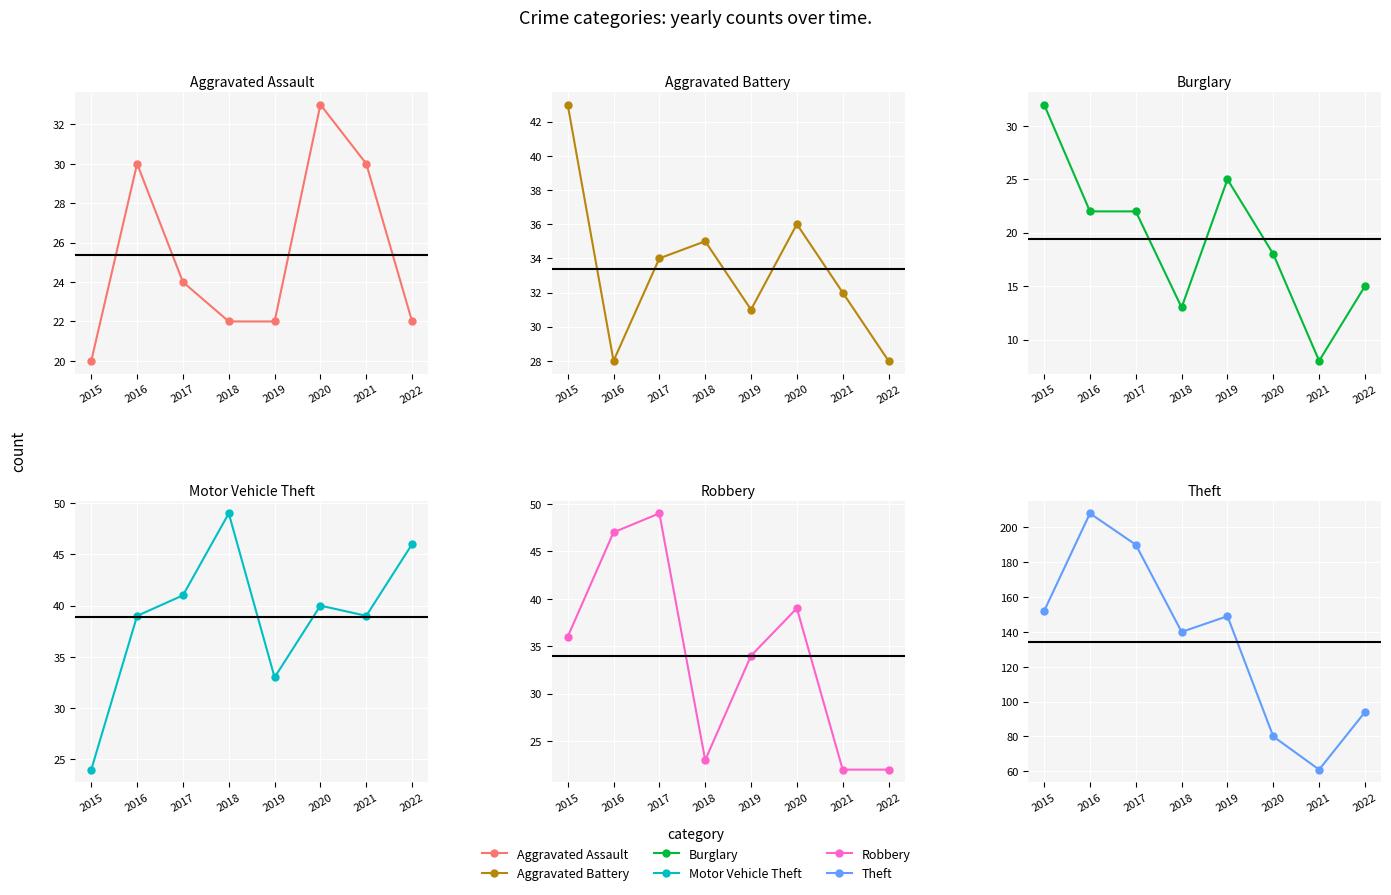

Is this an area chart (filled region under the line)?

No